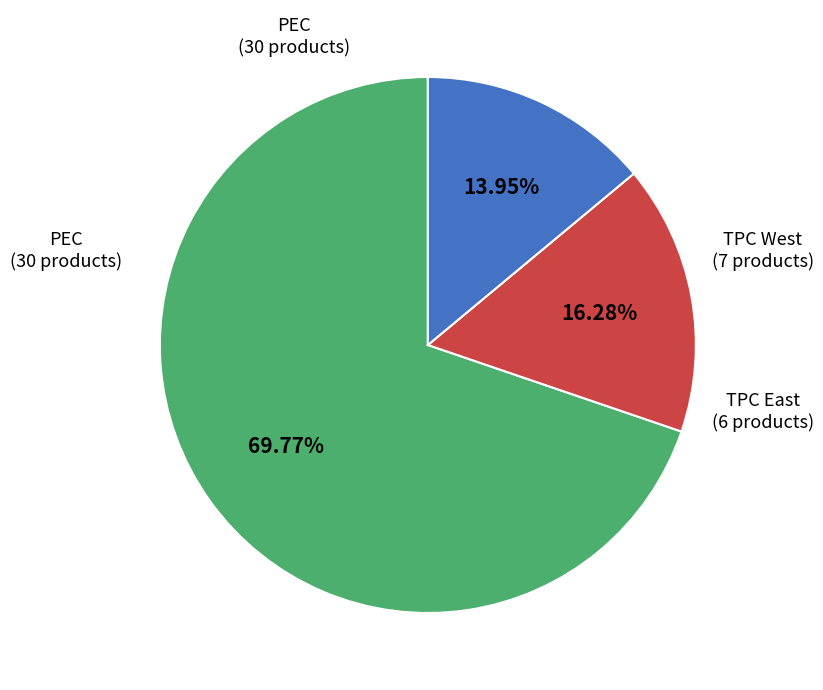

What percentage is the PEC slice, to the nearest percent?

70%